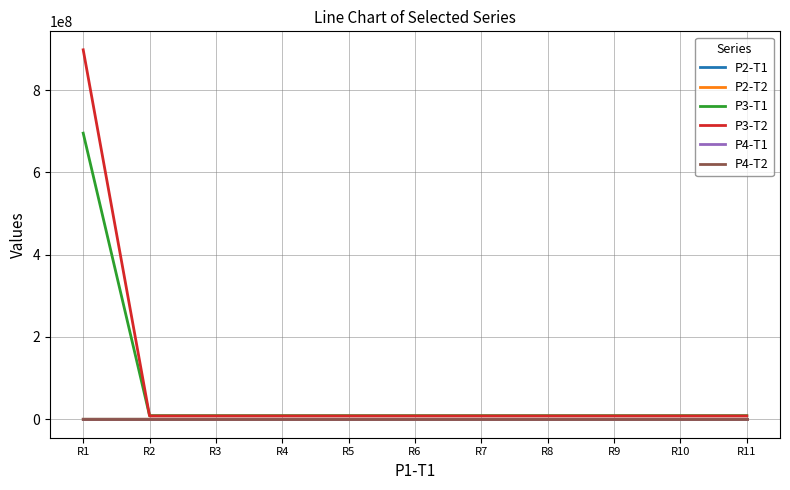

What is the difference between the second highest and minimum values in the P2-T1 series?

0.4